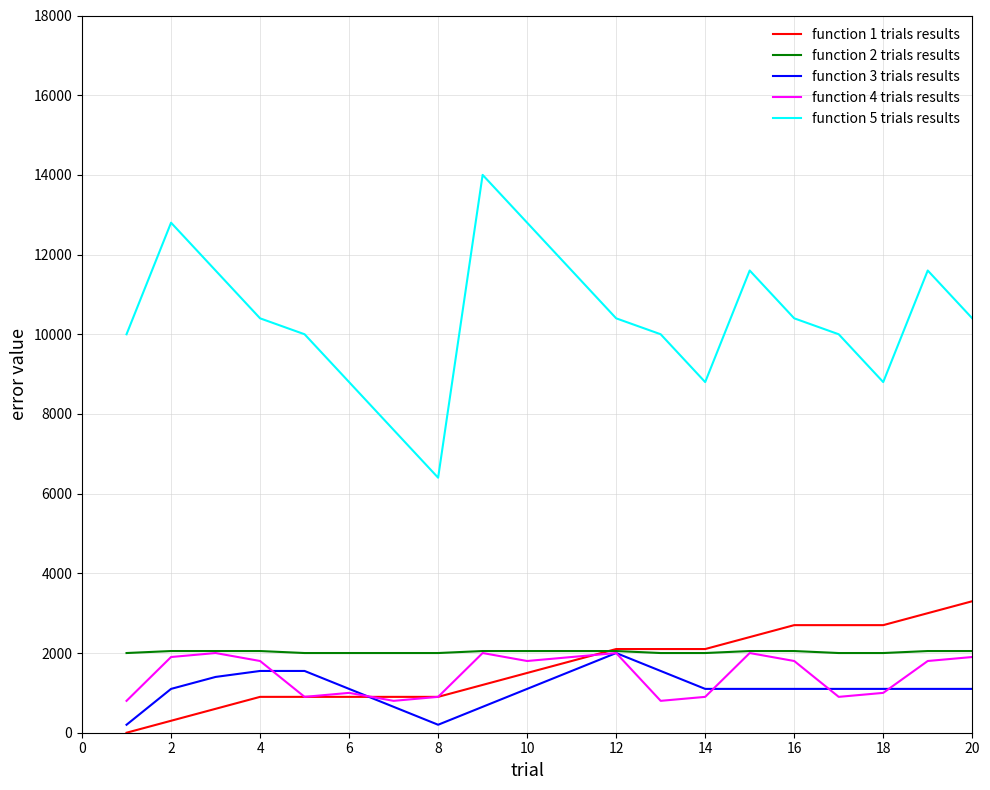

What are all the series names shown in the legend?

function 1 trials results, function 2 trials results, function 3 trials results, function 4 trials results, function 5 trials results